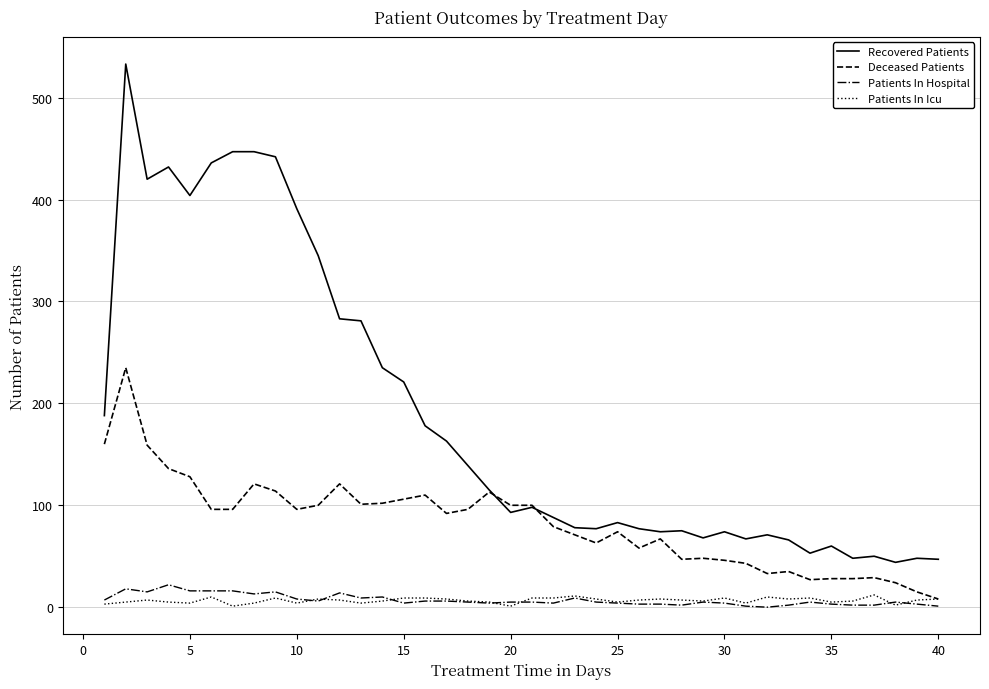

Does the chart display data point markers on the line(s)?

No